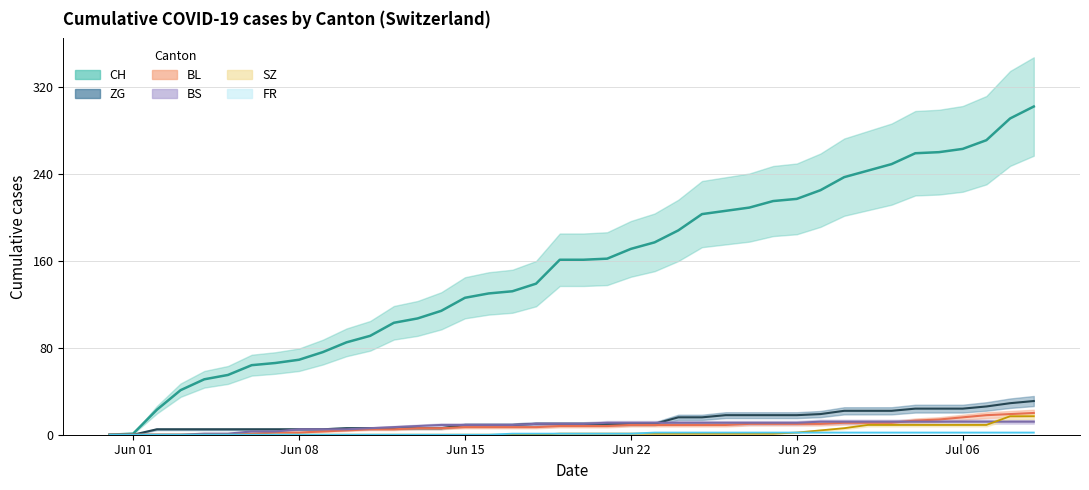

How many data points in BS are above 10?

19